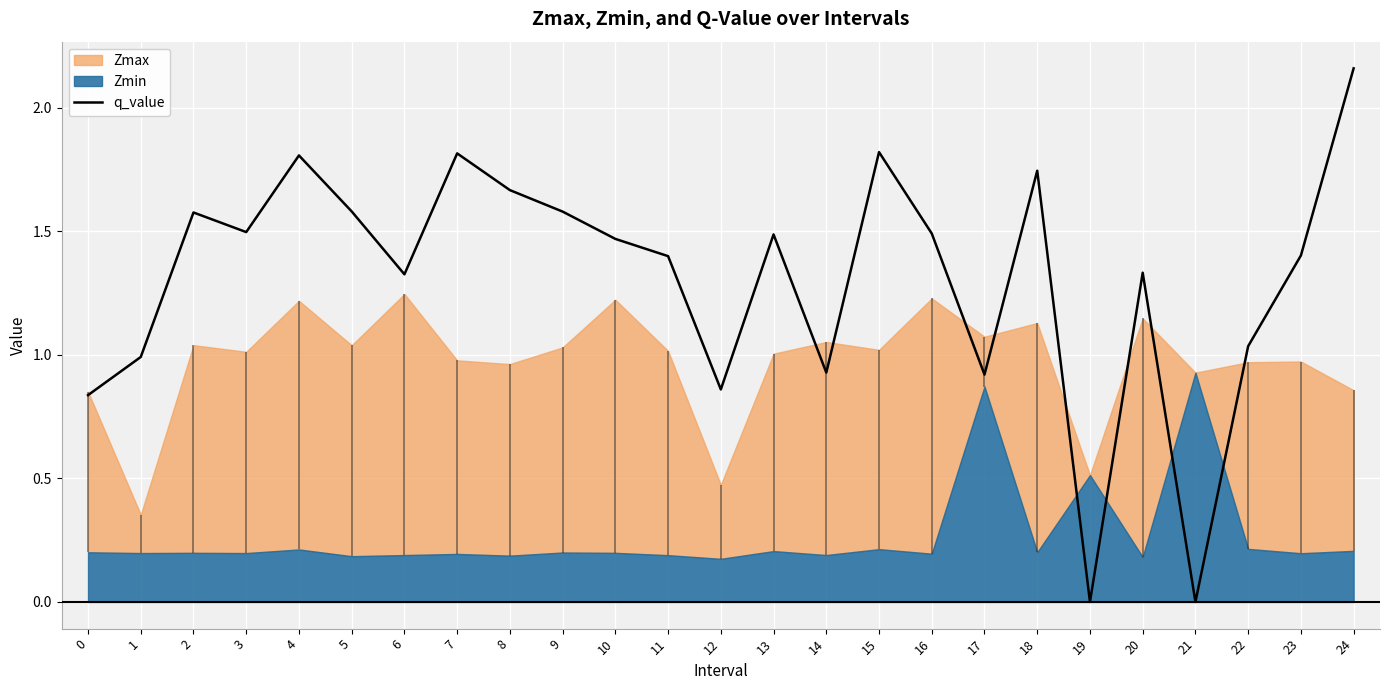

At which category does the chart reach its peak across all series?

24